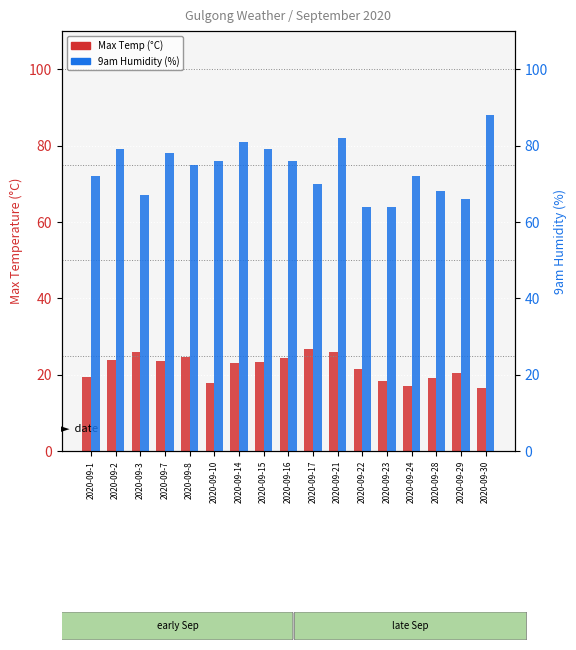

Where does the 9am Humidity (%) series first go above 75?

2020-09-2